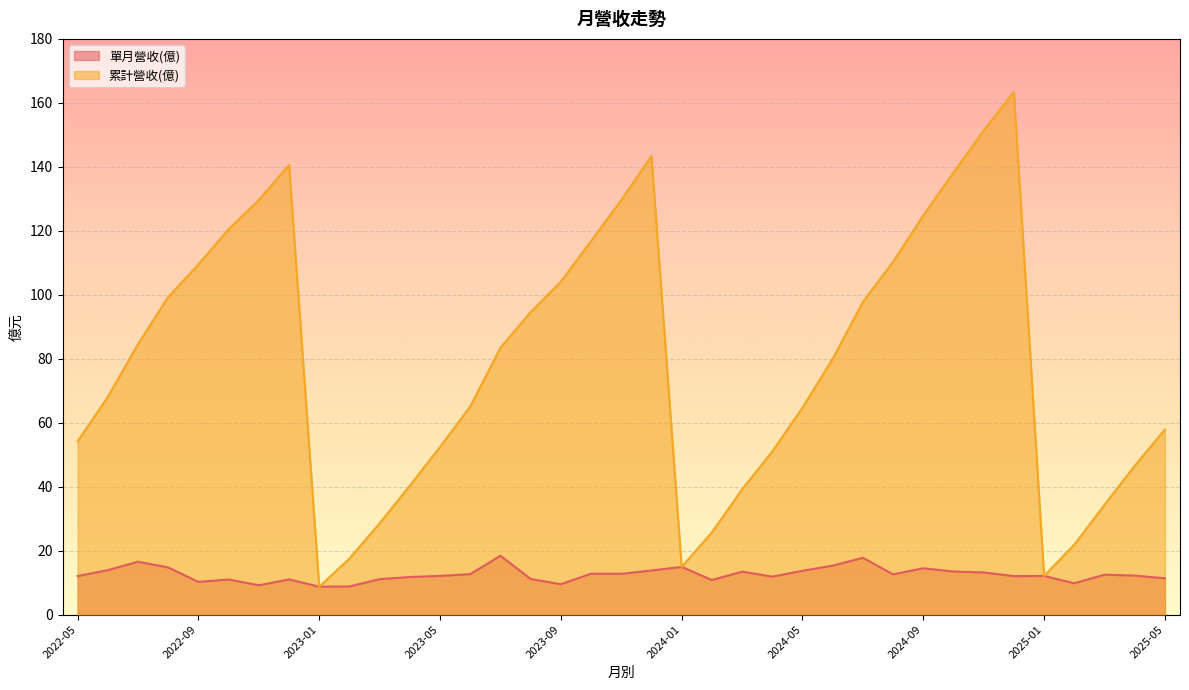

Is it true that 單月營收(億) equals 25.2 at 2024-06?

False